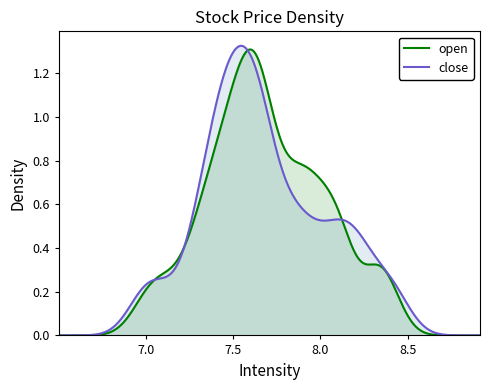

What are all the series names shown in the legend?

open, close